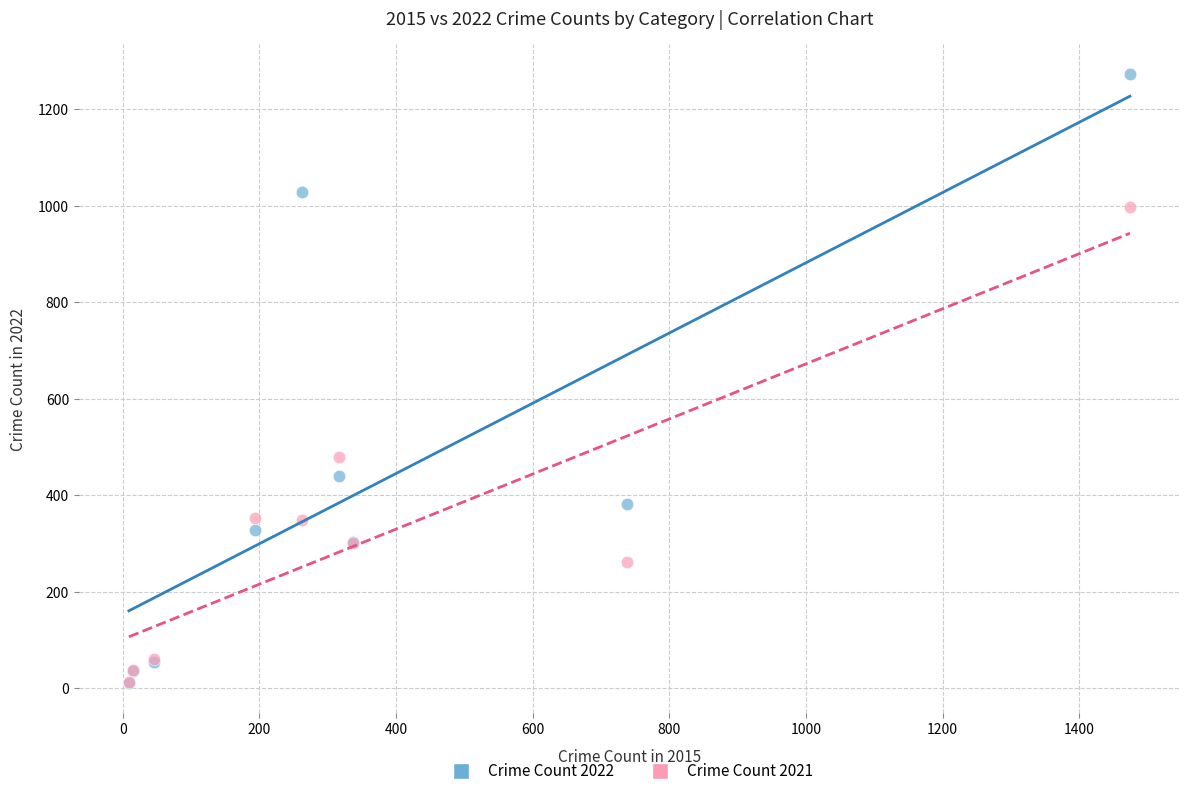

In the Crime Count 2021 series, what Y value is closest to 505?

479